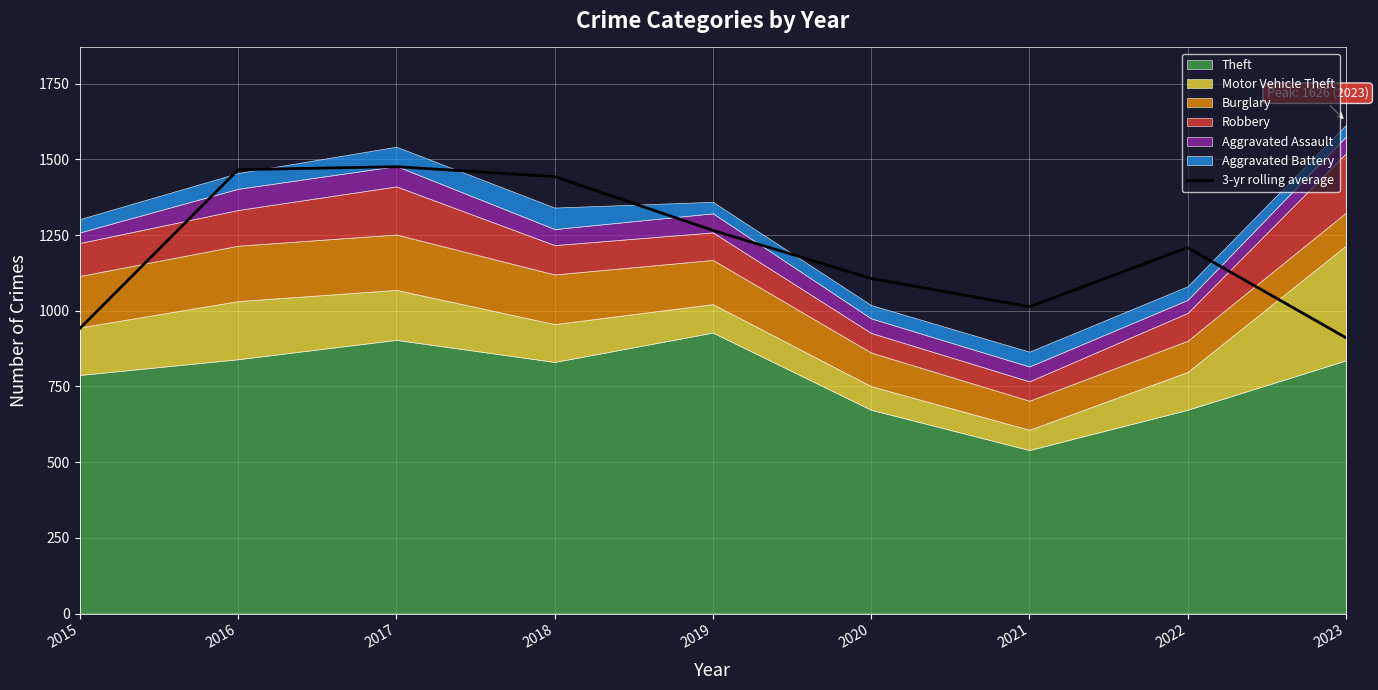

How many lines are shown in the chart?

1